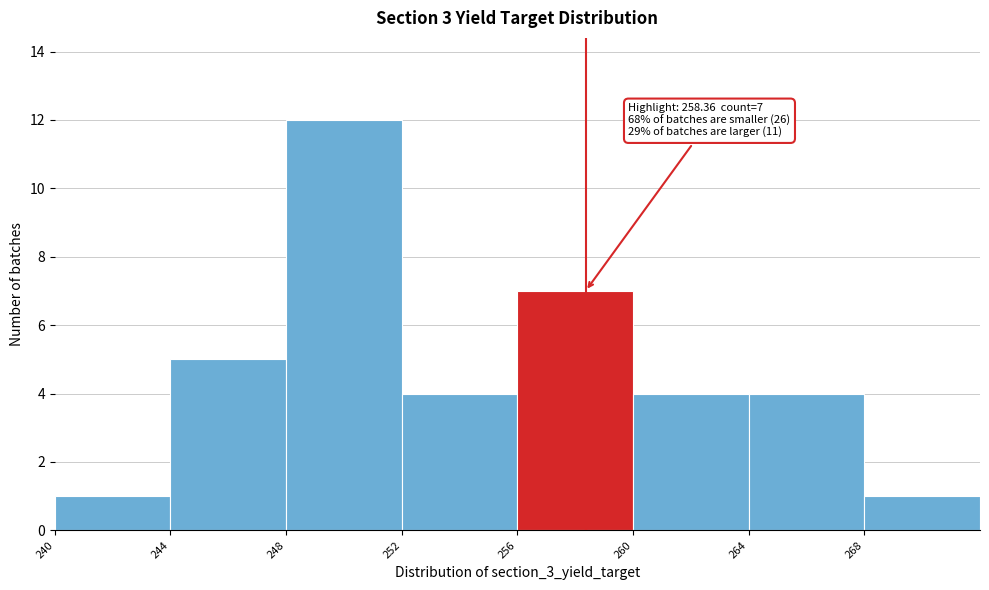

Which range on the x-axis has the tallest bar?

248 to 252